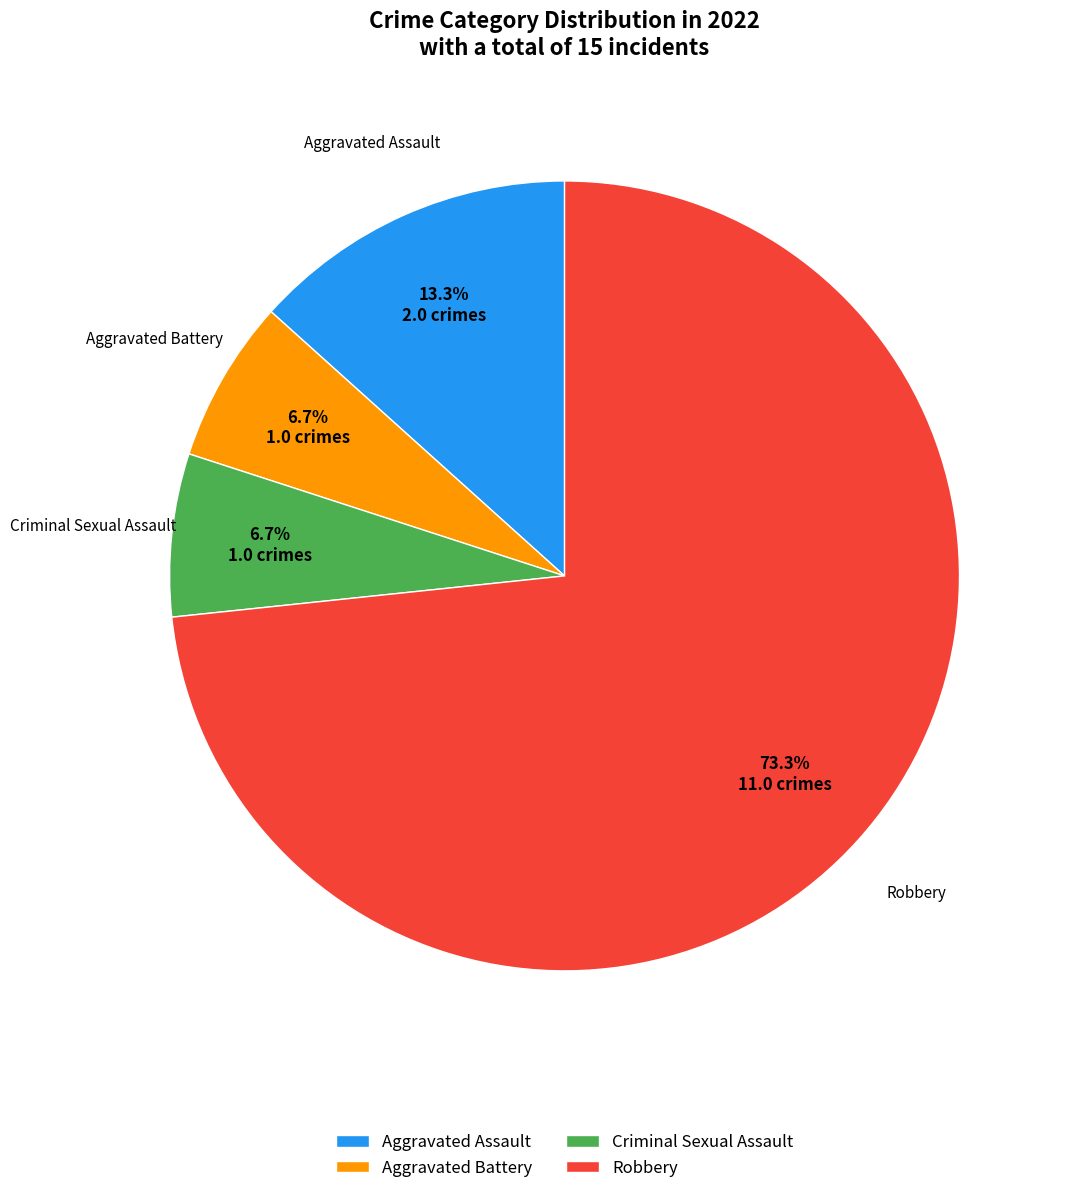

To the nearest percent, what is the difference between the Robbery and Aggravated Battery slice percentages?

67%